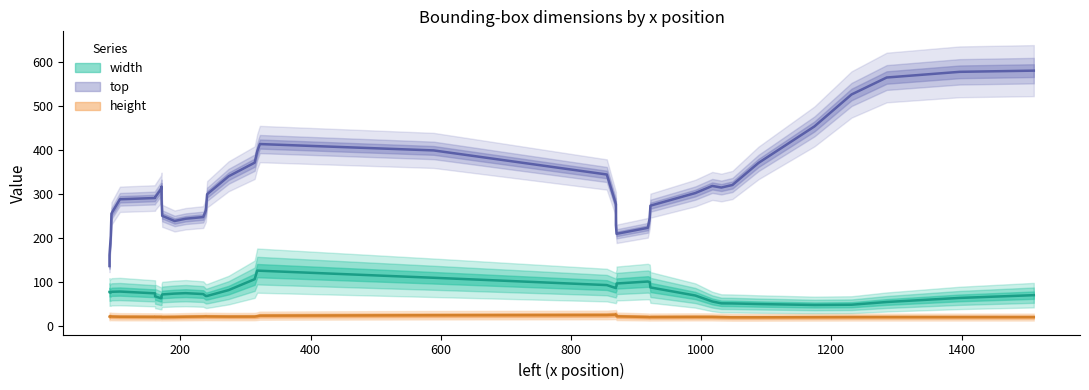

Rank the series by their maximum value, from lowest to highest.

height, width, top